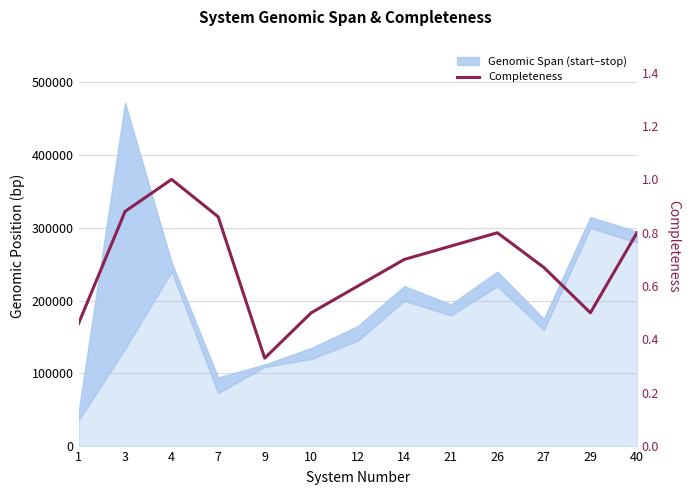

The value at 40 is 1.4. True or false?

False